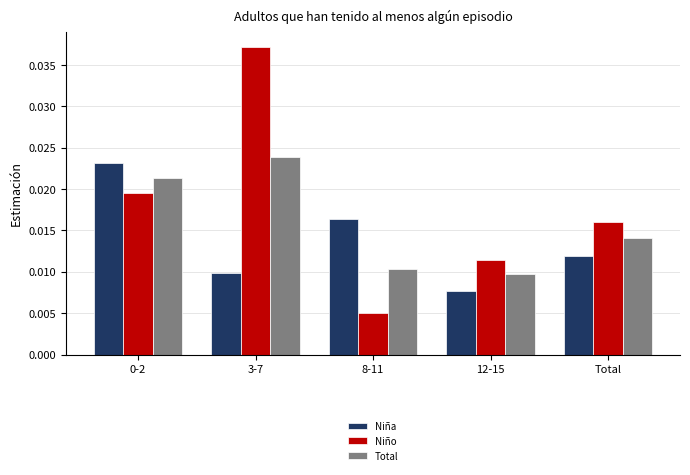

How many categories are shown in the chart?

5